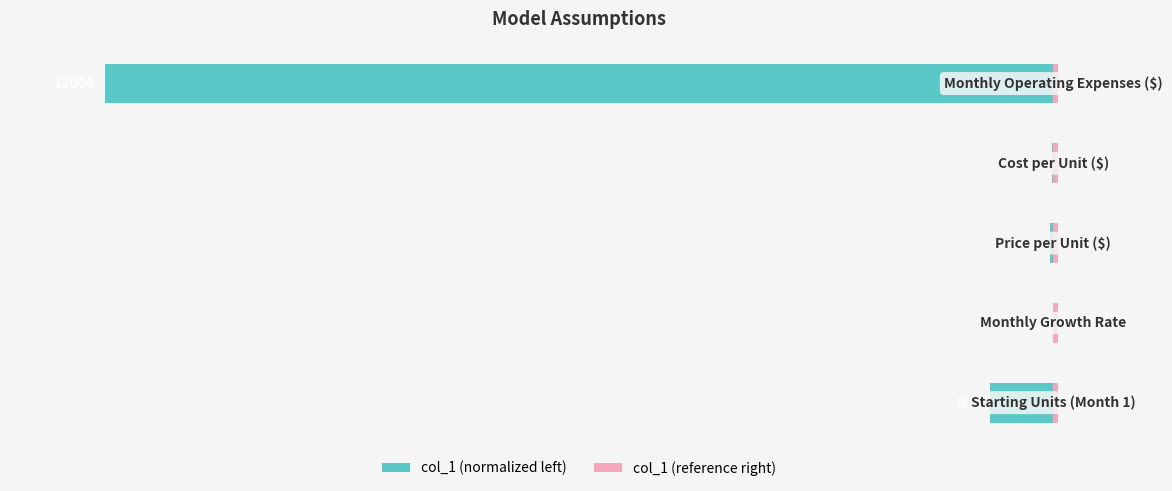

At how many categories does at least one series exceed -21?

5